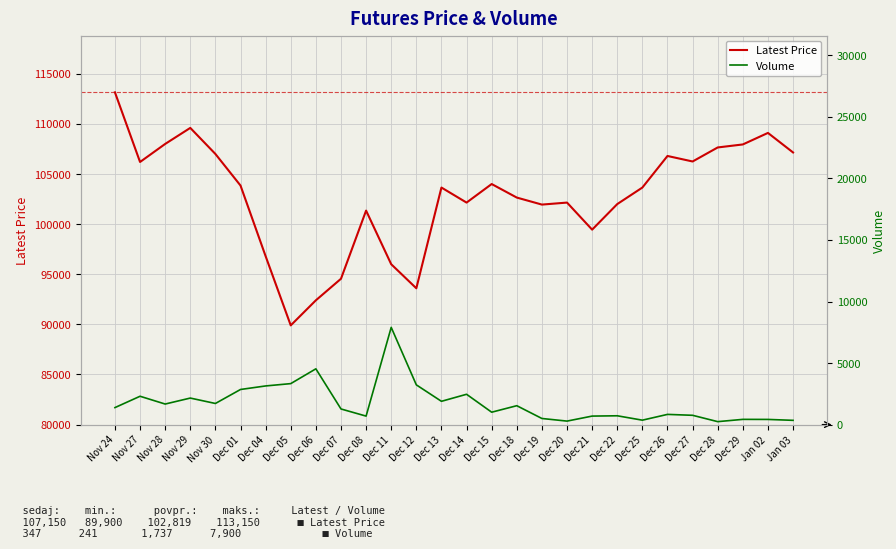

How many lines are shown in the chart?

2